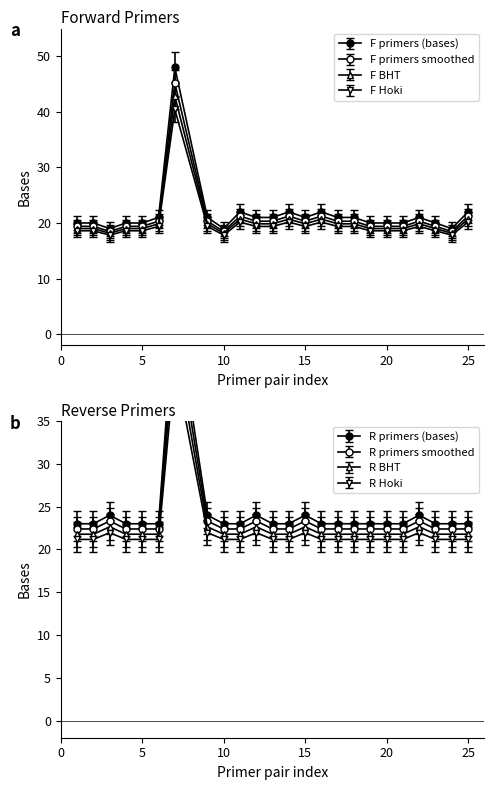

What is the average value of the R primers (bases) series?

23